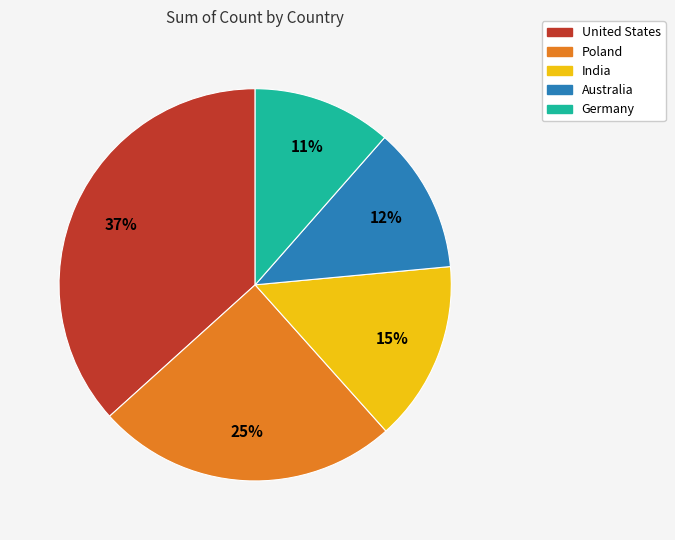

Does any single category account for the majority?

No